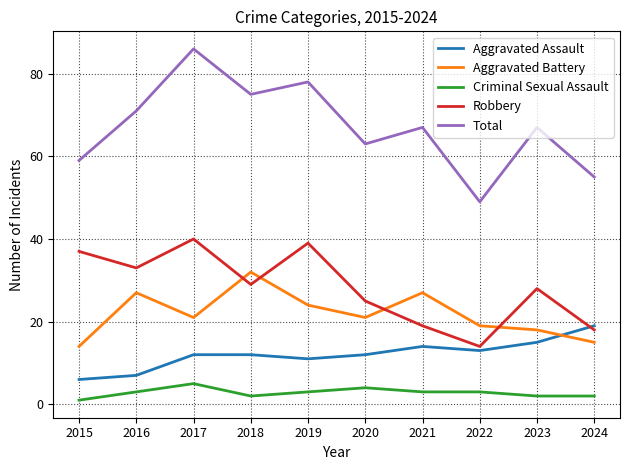

True or false: Robbery and Criminal Sexual Assault cross at least once.

False